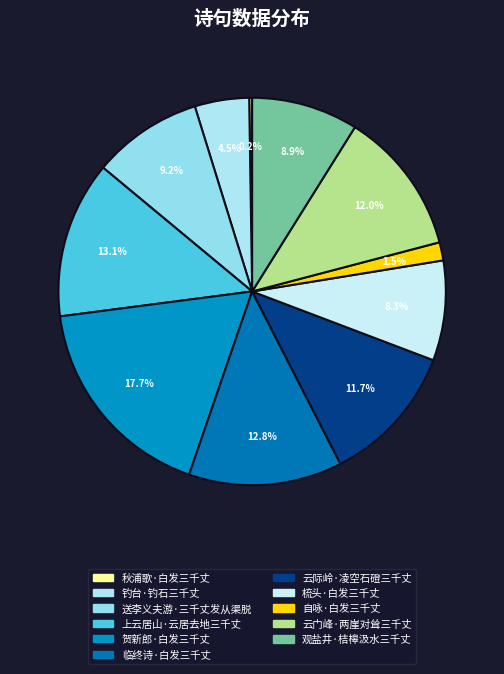

Approximately how many times larger is the value at 送李义夫游·三千丈发从渠脱 compared to 贺新郎·白发三千丈?

0.5